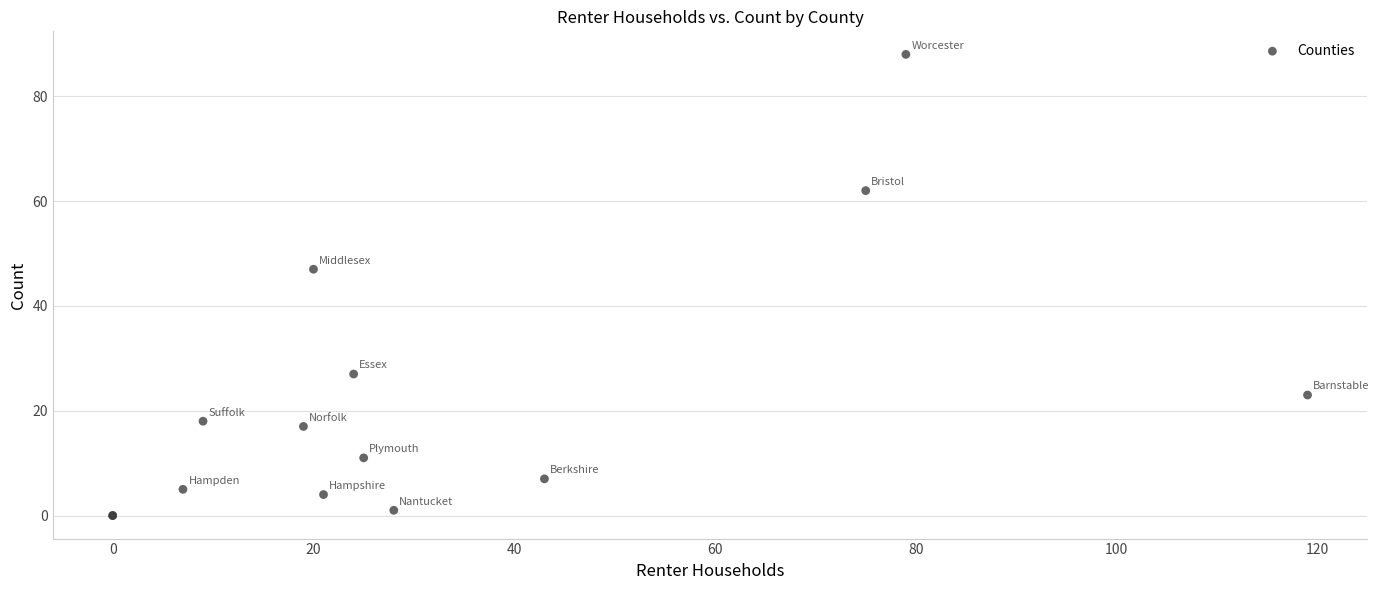

What Y value in the scatter plot is closest to 44?

47